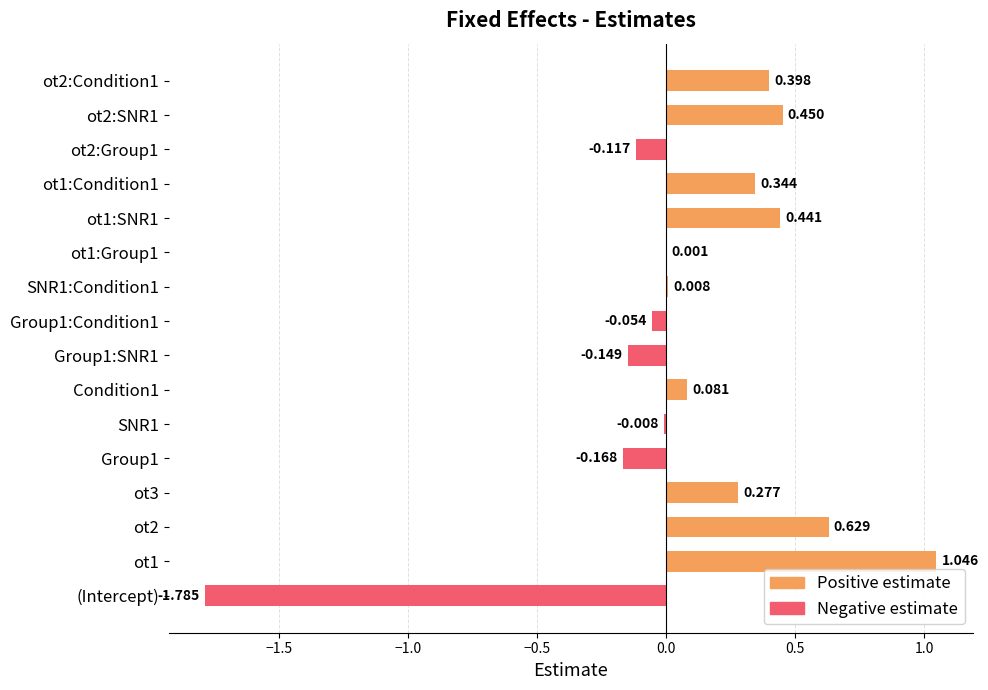

Between Group1:Condition1 and ot2:Condition1, which is larger?

ot2:Condition1